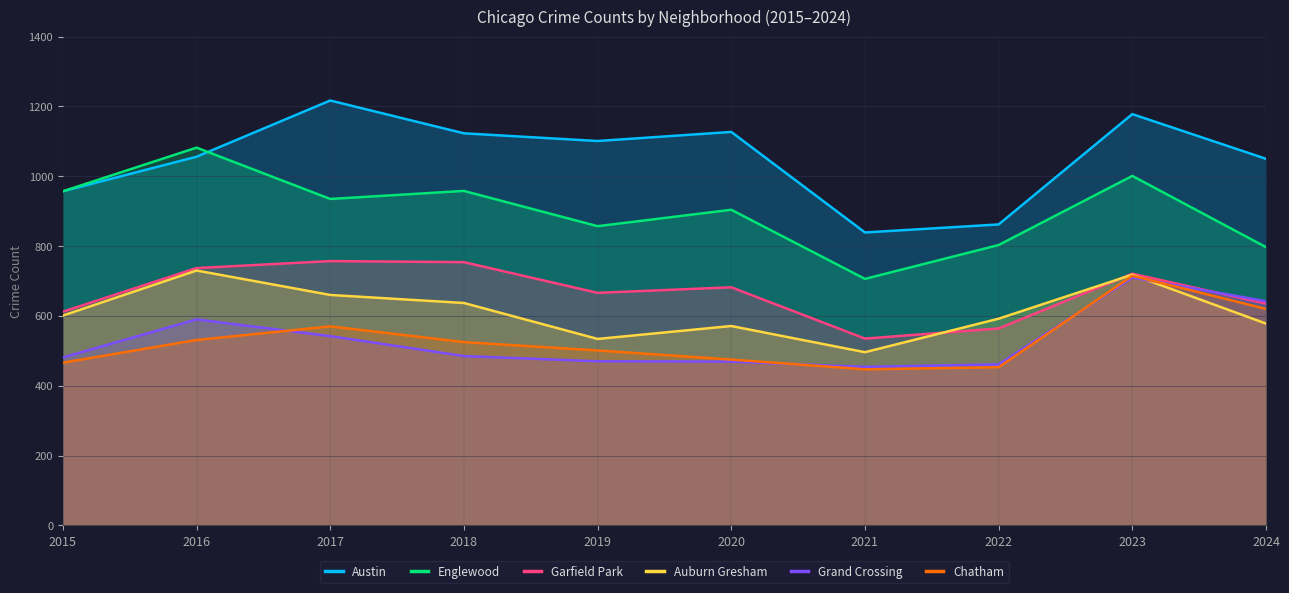

Which category has the highest value across all series?

2017